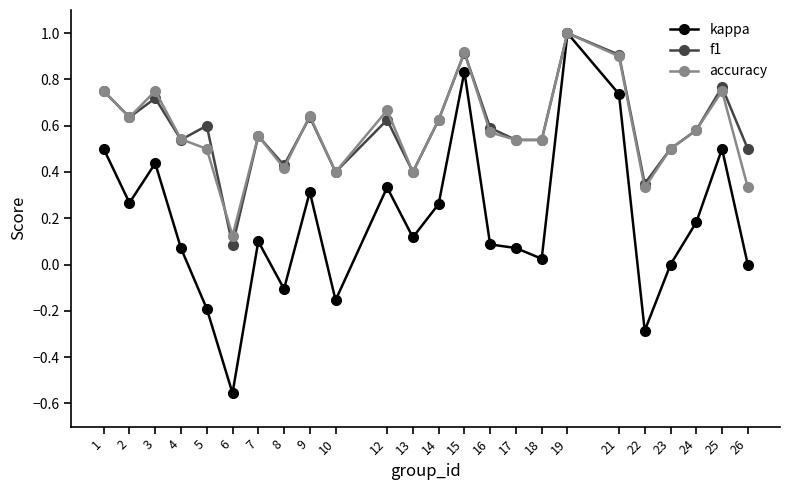

At which category does the chart reach its peak across all series?

19